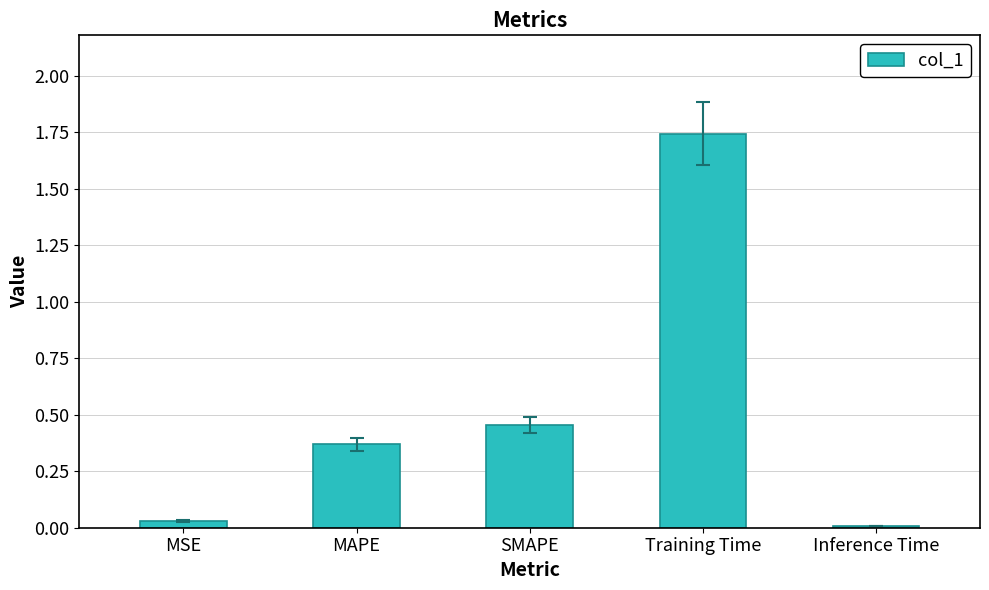

Is it true that the value at MAPE is 0.1?

False